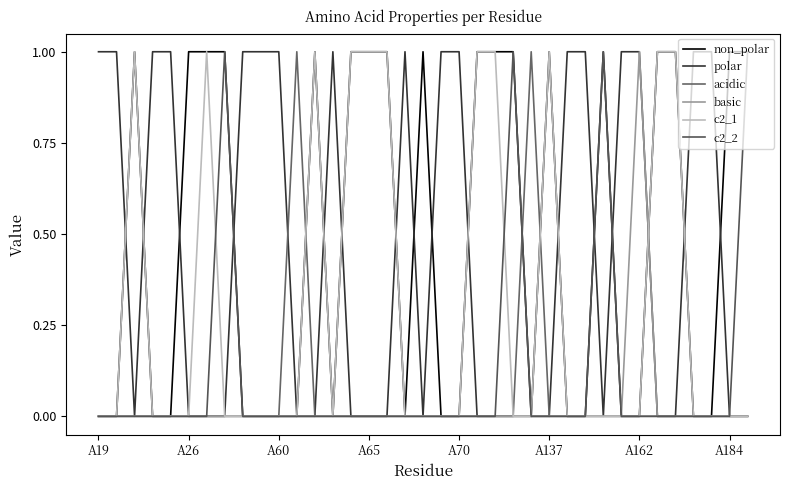

Reading left to right, what are all the values shown in this chart?

non_polar: 0	0	1	0	0	1	1	1	0	0	0	0	1	0	1	1	1	0	1	0	0	1	1	1	0	1	0	0	1	0	0	1	1	0	0	1	1
polar: 1	1	0	1	1	0	0	0	1	1	1	0	0	1	0	0	0	1	0	1	1	0	0	0	0	0	1	1	0	1	1	0	0	1	1	0	0
acidic: 0	0	0	0	0	0	0	0	0	0	0	1	0	0	0	0	0	0	0	0	0	0	0	0	1	0	0	0	0	0	0	0	0	0	0	0	0
basic: 0	0	0	0	0	0	0	0	0	0	0	0	0	0	0	0	0	0	0	0	0	0	0	0	0	0	0	0	0	0	1	0	0	0	0	0	0
c2_1: 0	0	1	0	0	0	1	0	0	0	0	0	1	0	1	1	1	0	0	0	0	1	1	0	0	1	0	0	0	0	0	1	1	0	0	0	0
c2_2: 0	0	0	0	0	0	0	1	0	0	0	0	0	0	0	0	0	0	0	0	0	0	0	1	0	0	0	0	1	0	0	0	0	0	0	0	1